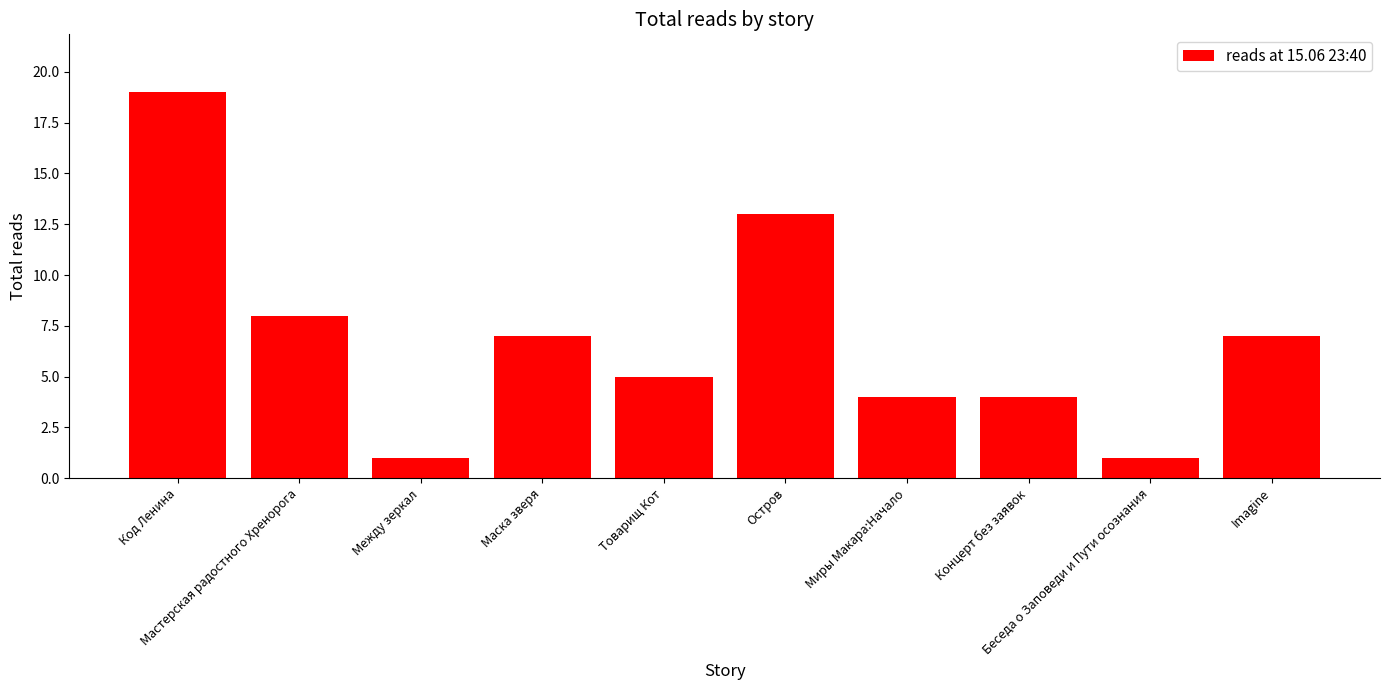

What is the ratio of the value at Миры Макара:Начало to the value at Маска зверя?

0.6